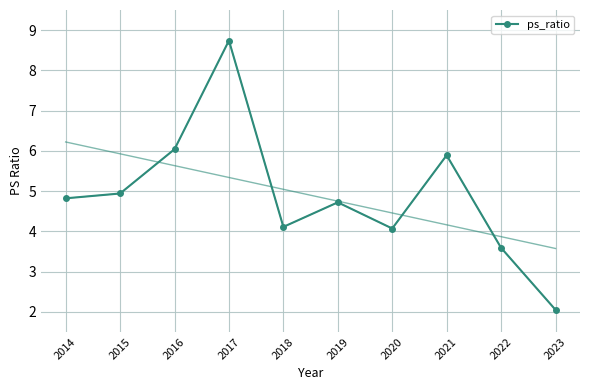

What is the difference between the values at 2021 and 2020?

1.8